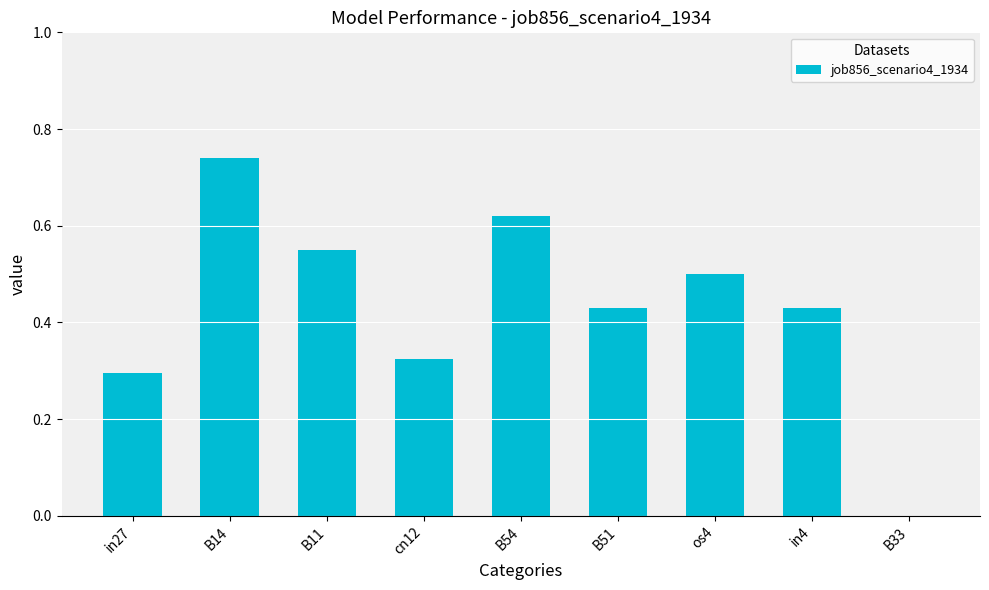

Read the value at os4.

0.5